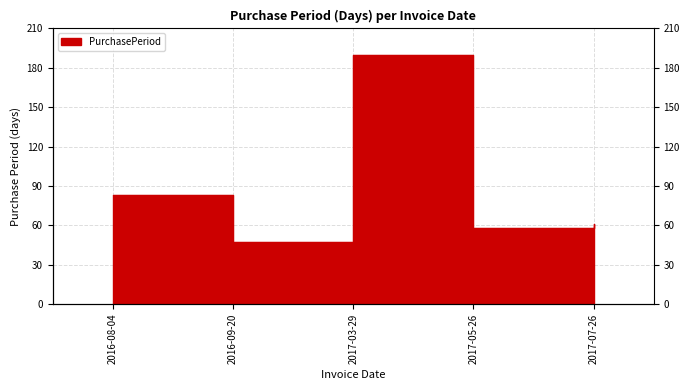

Which category has the lowest value across all series?

2016-09-20